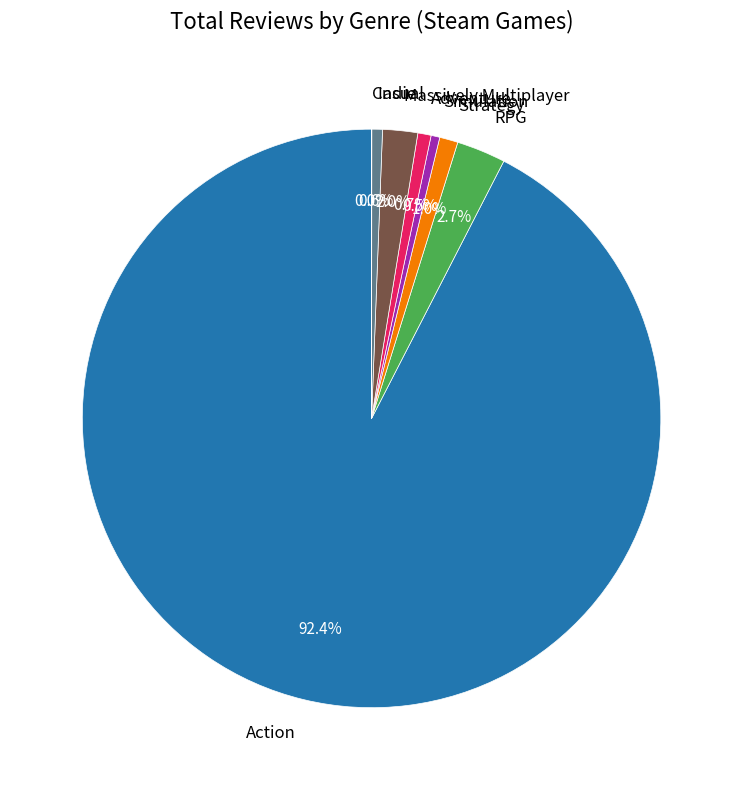

What percentage is NOT represented by Strategy?

99.0%